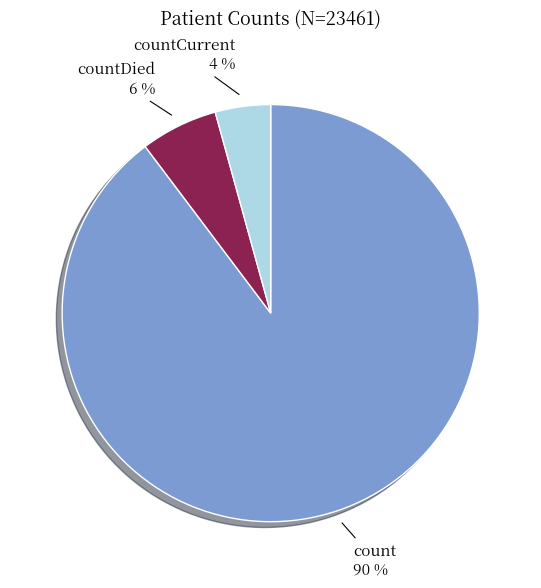

To the nearest percent, what is the difference between the countCurrent and countDied slice percentages?

2%